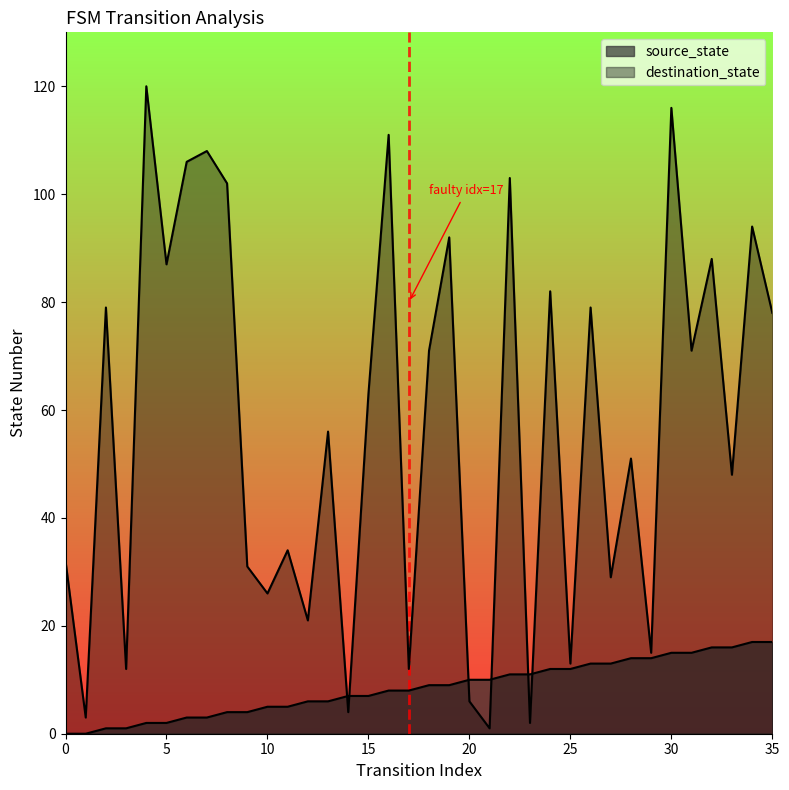

True or false: the data shows 0 at 0.

True